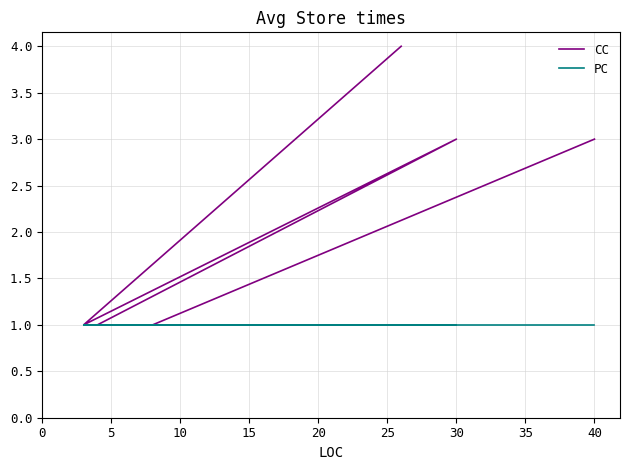

Which series has the largest total across all categories?

CC